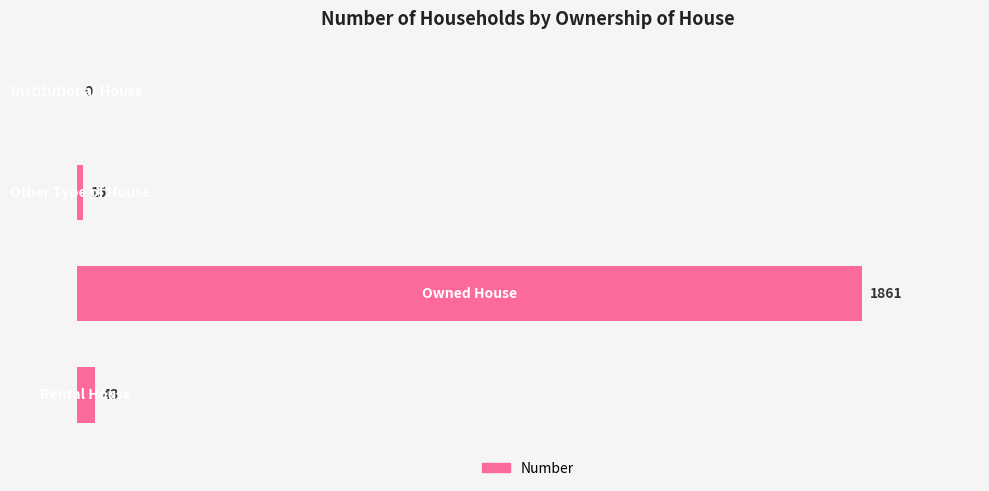

What is the sum of all values?

1919